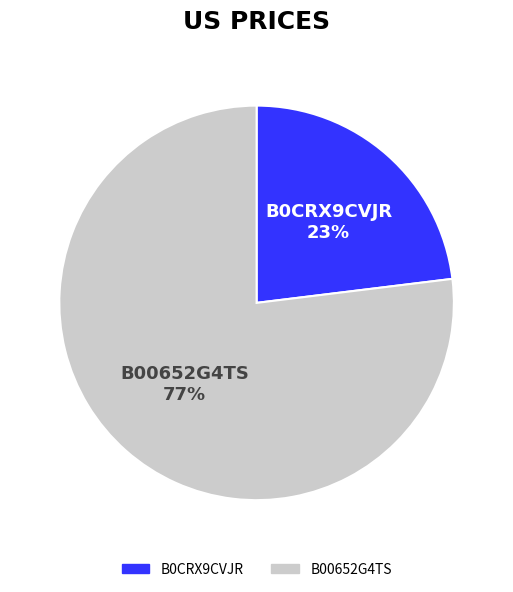

To the nearest percent, what is the difference between the B00652G4TS and B0CRX9CVJR slice percentages?

54%